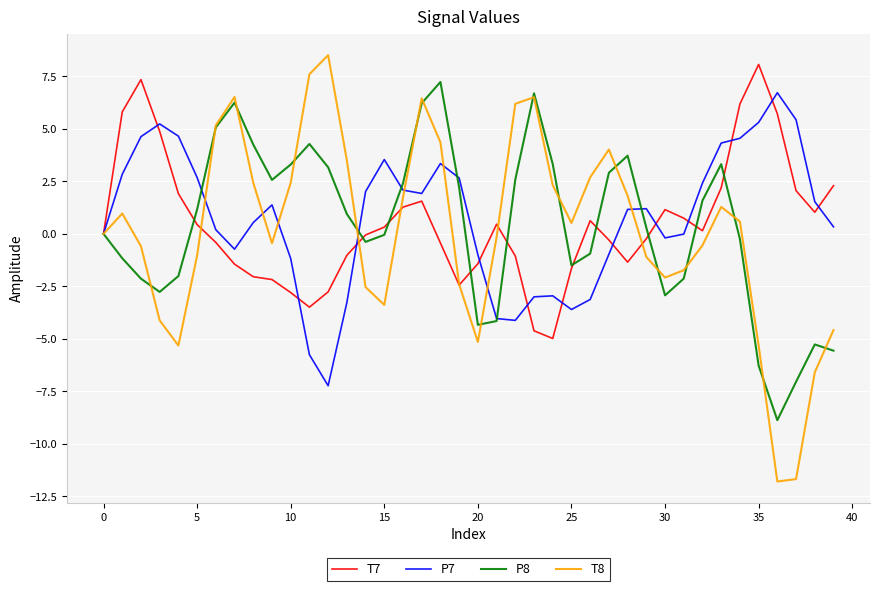

Which series has the largest range (max minus min)?

T8